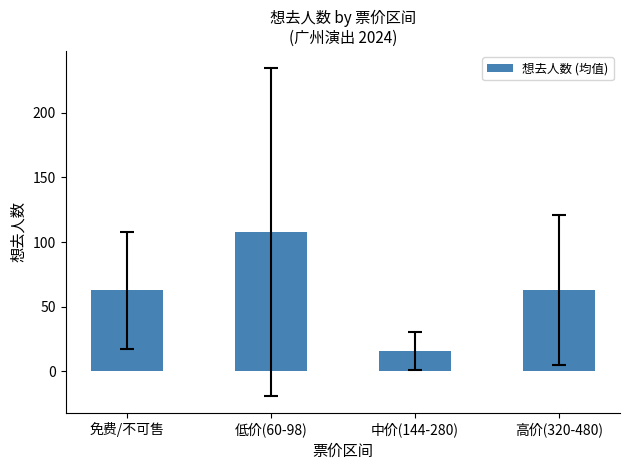

What is the label of the 2nd bar from the right?

中价(144-280)